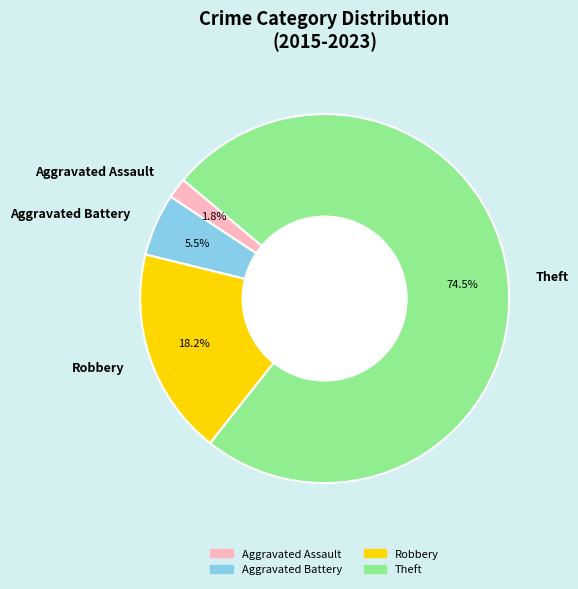

Is there a majority slice in this chart?

Yes